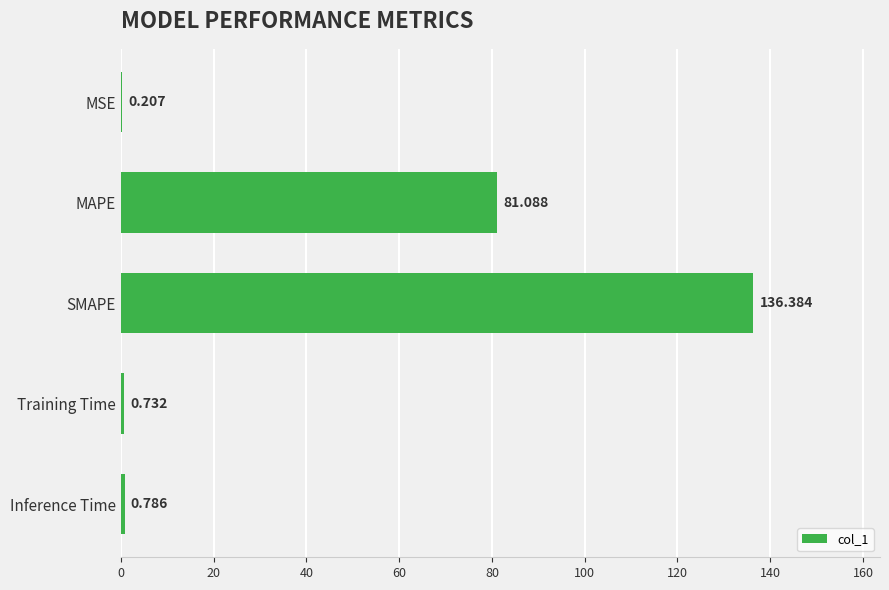

At which label is the value closest to 68?

MAPE